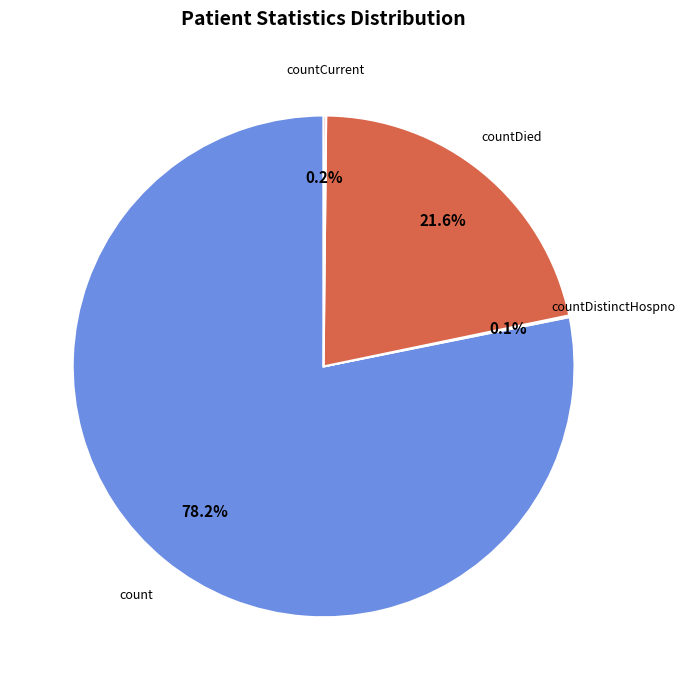

Which slice represents more than half of the pie?

count